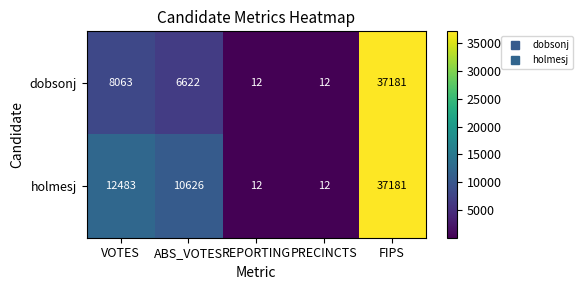

True or false: dobsonj has a value of 3991 at VOTES.

False